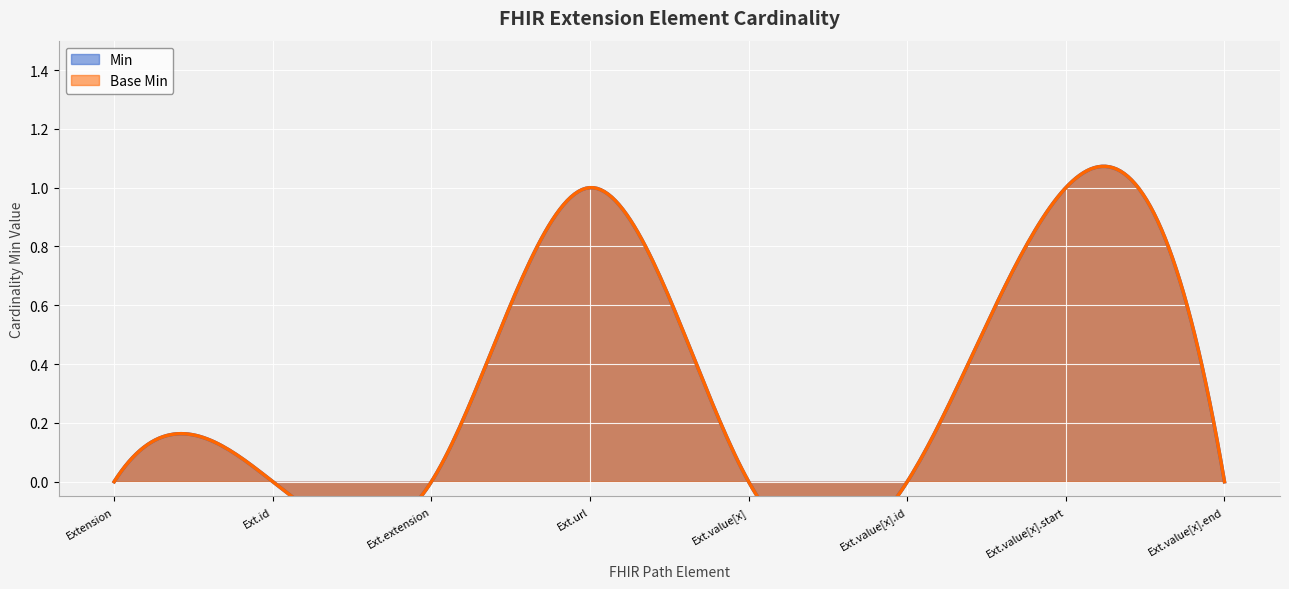

How many Base Min values are between 0 and 1?

8